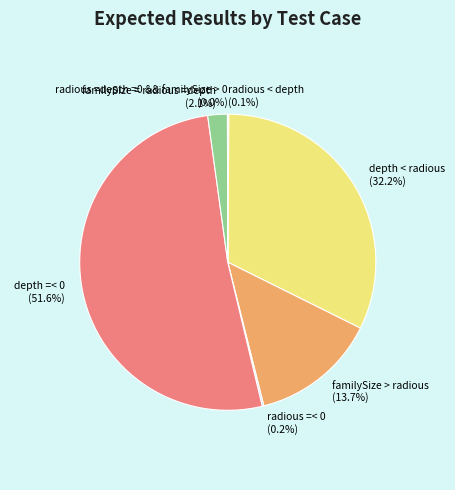

What portion of the pie excludes depth < radious (32.2%)?

67.8%